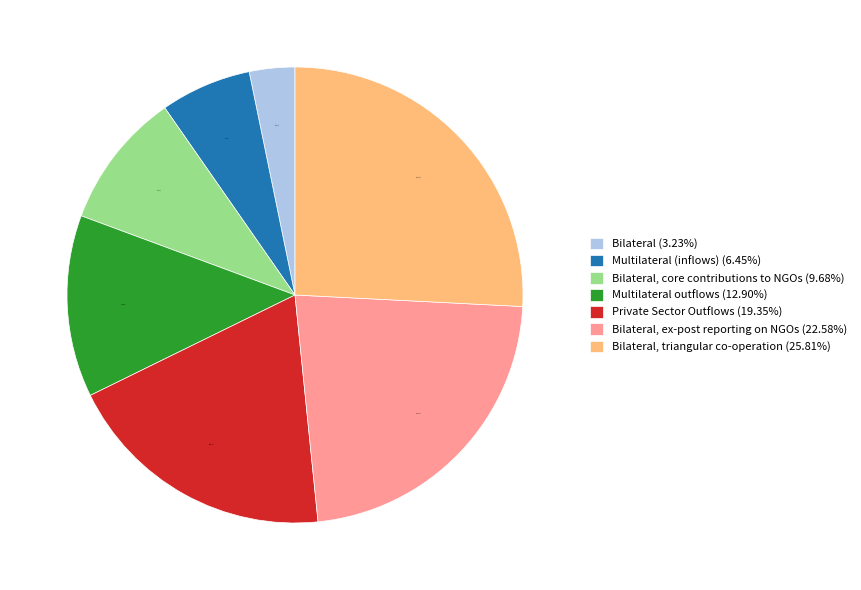

What is the smallest slice in the pie chart?

Bilateral (3.23%)